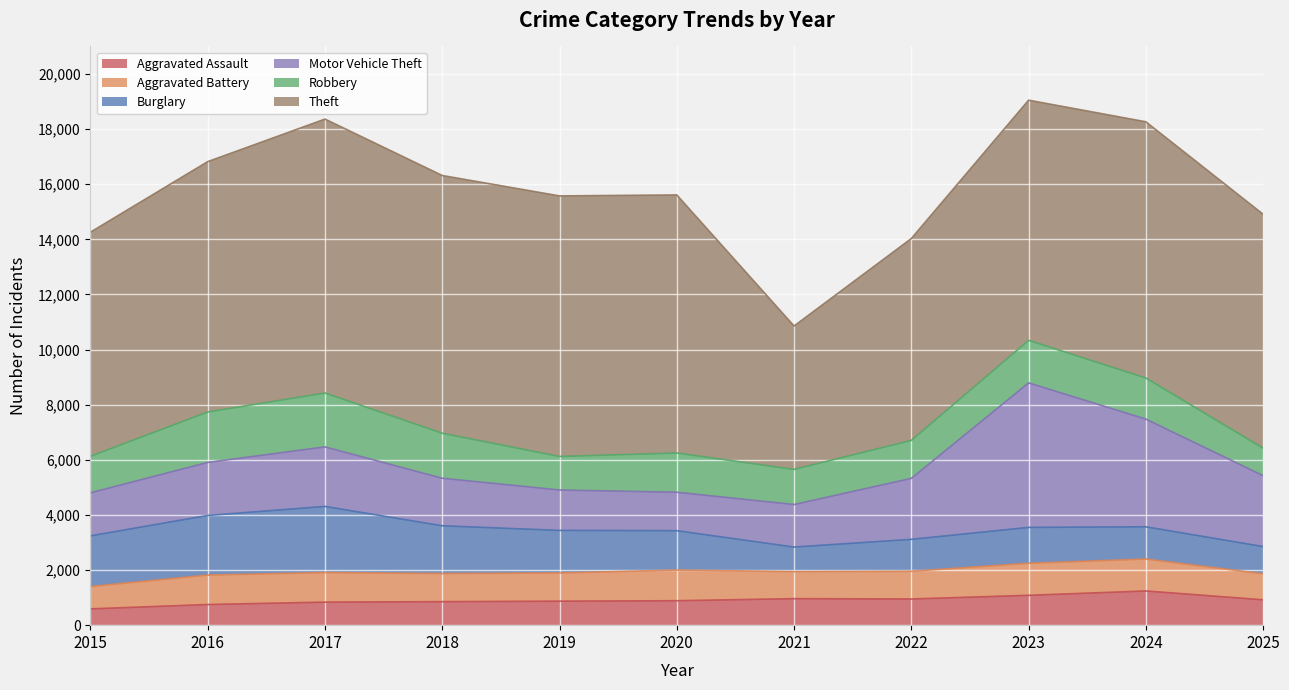

How many lines are shown in the chart?

6